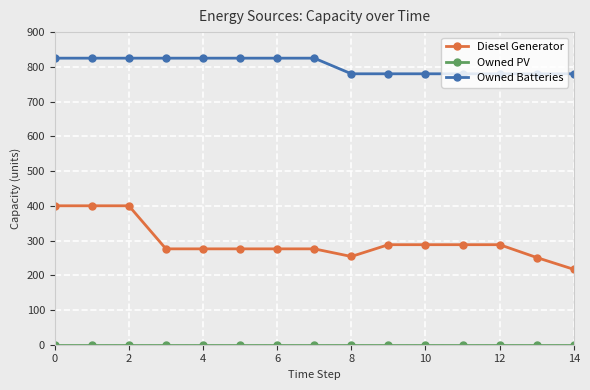

Does the chart display data point markers on the line(s)?

Yes